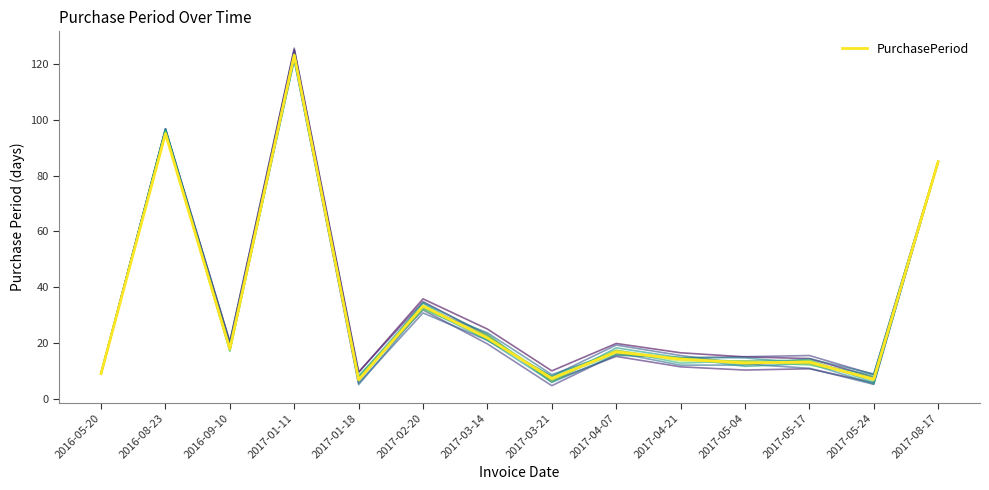

Which category has the lowest value across all series?

2017-01-18